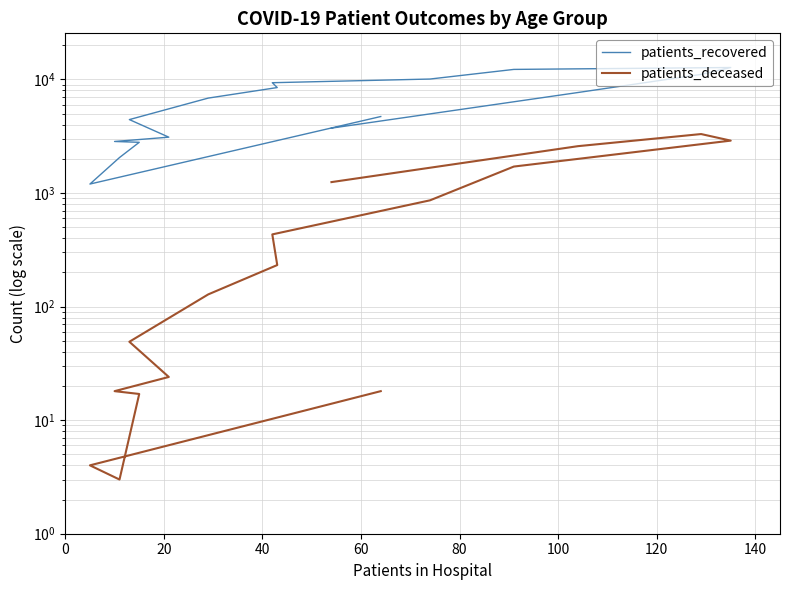

Does the chart have visible grid lines?

Yes